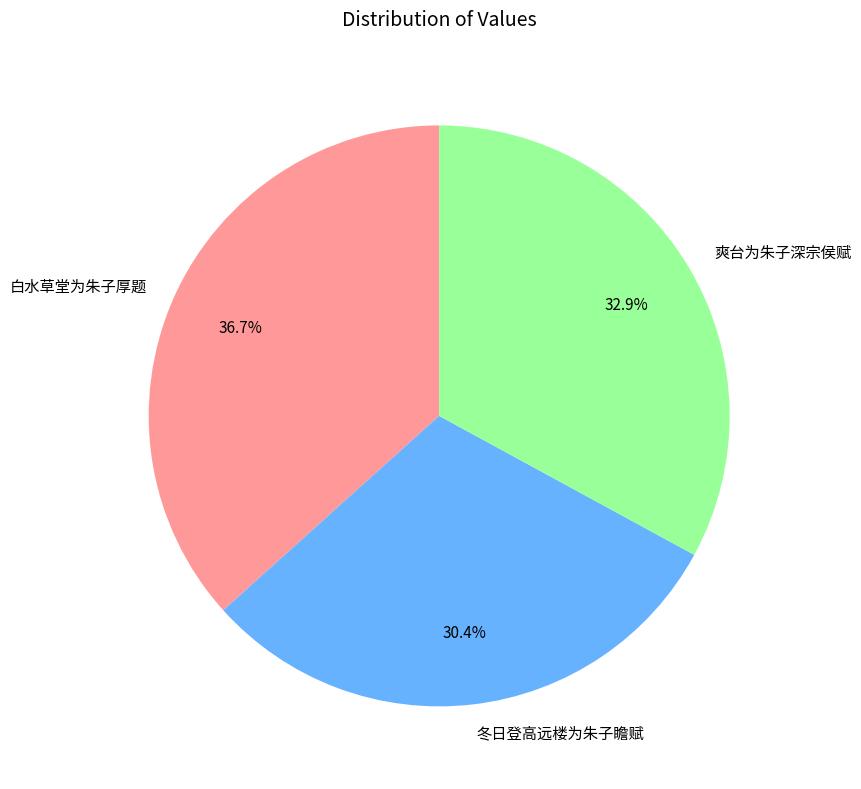

Which has a higher value, 爽台为朱子深宗侯赋 or 白水草堂为朱子厚题?

白水草堂为朱子厚题